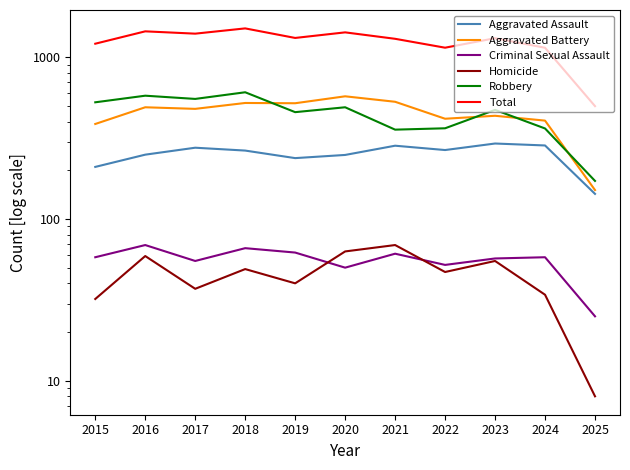

Between which two adjacent categories do Robbery and Aggravated Battery first intersect?

2018 and 2019